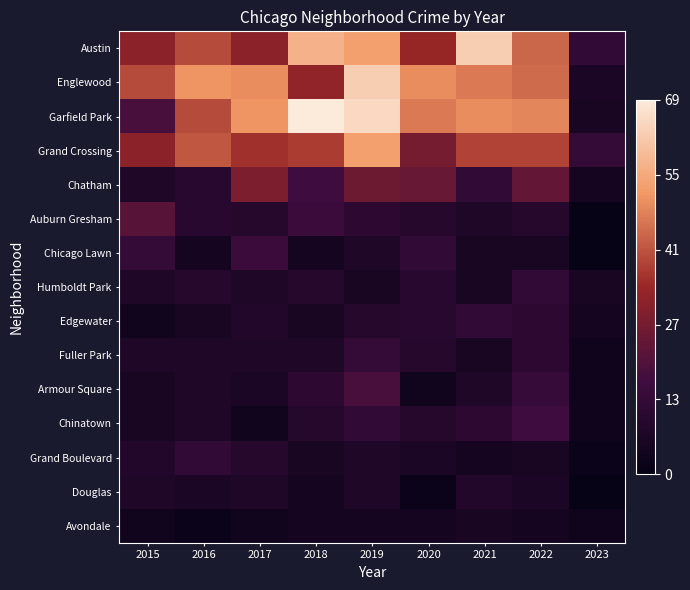

Count the number of data series in this chart.

15